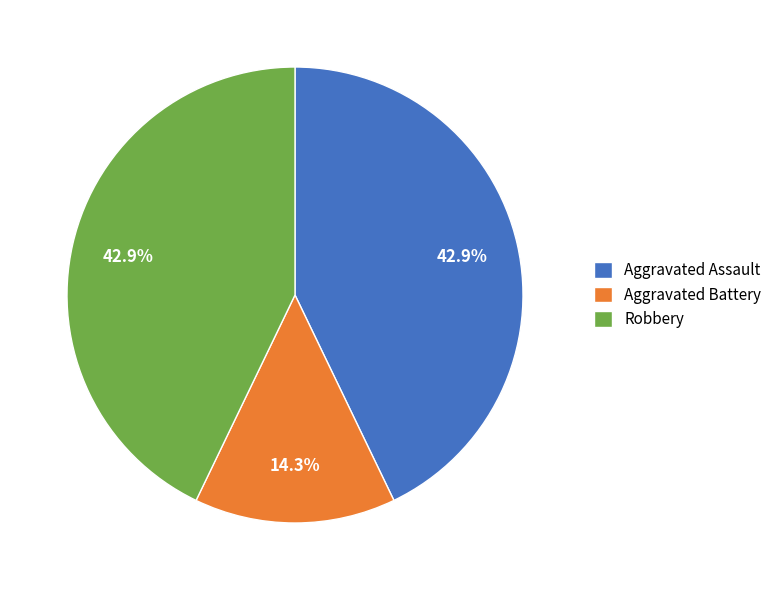

True or false: Aggravated Assault accounts for 43% of the total.

True